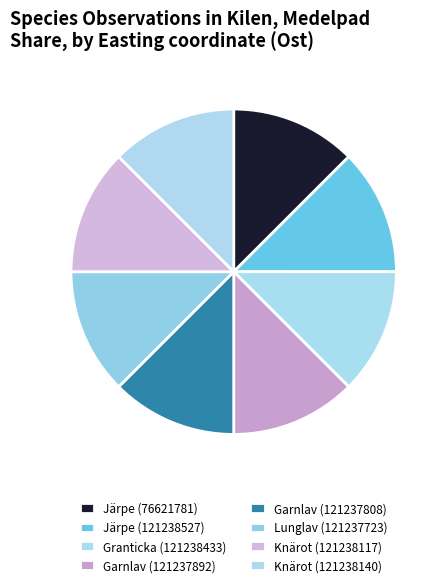

Count the number of slices in the pie.

8